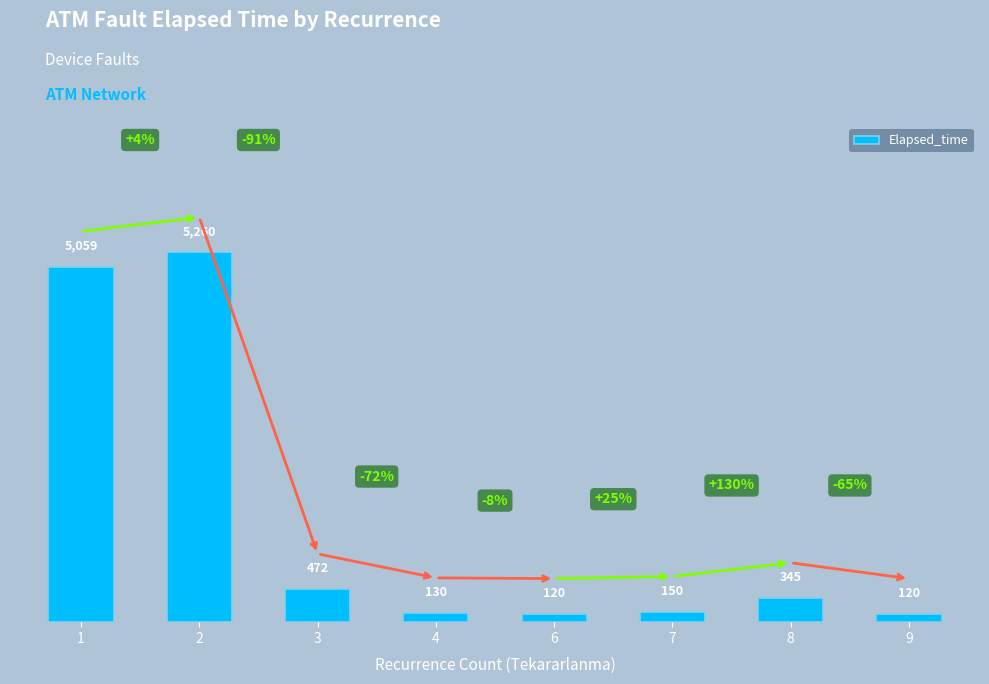

What is the greatest value displayed?

5260